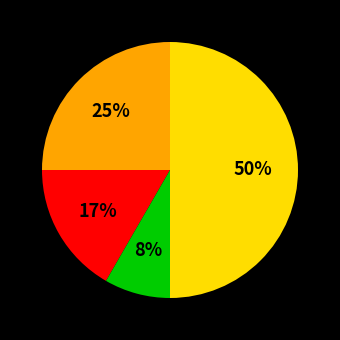

To the nearest percent, what is the average slice percentage?

25%